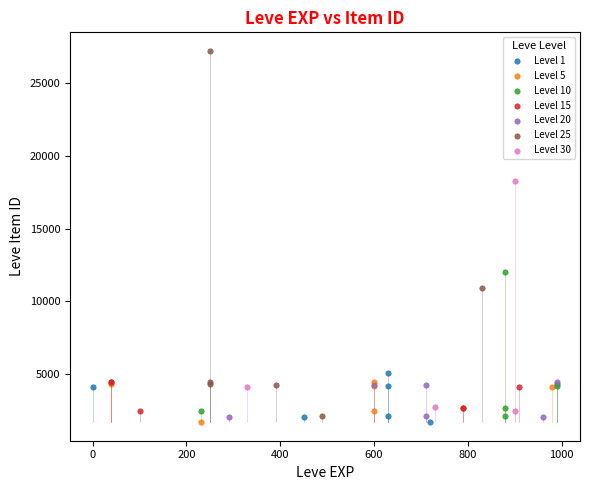

Which series has the largest Y range (max minus min)?

Level 25